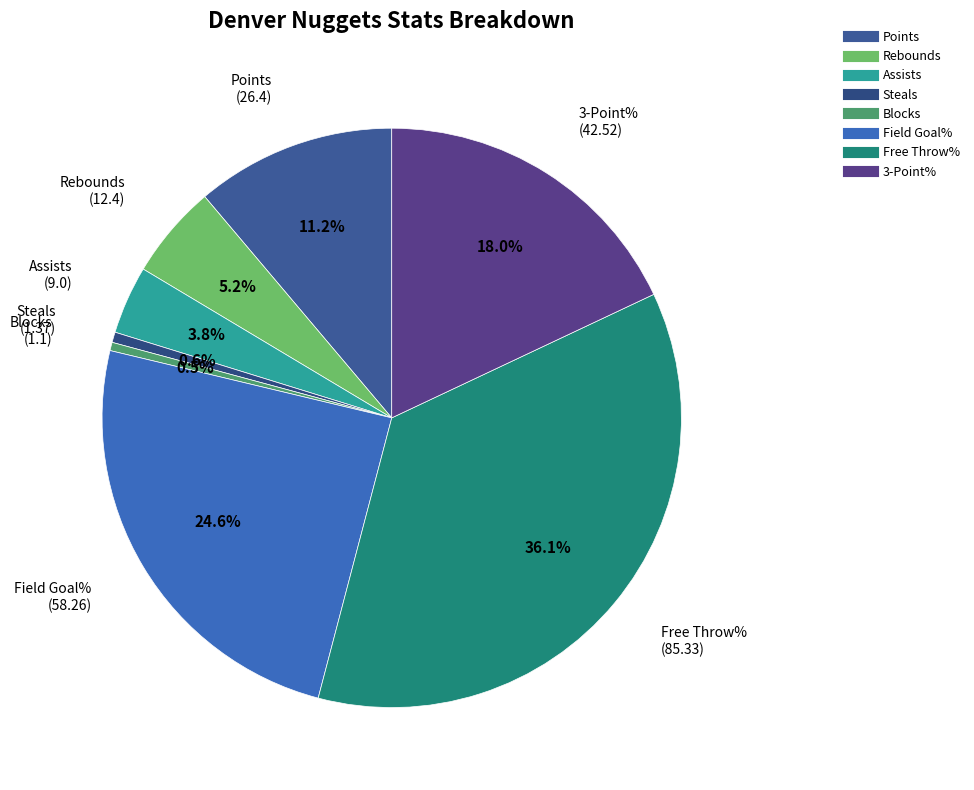

Do Assists and Blocks together represent more than half of the pie?

No